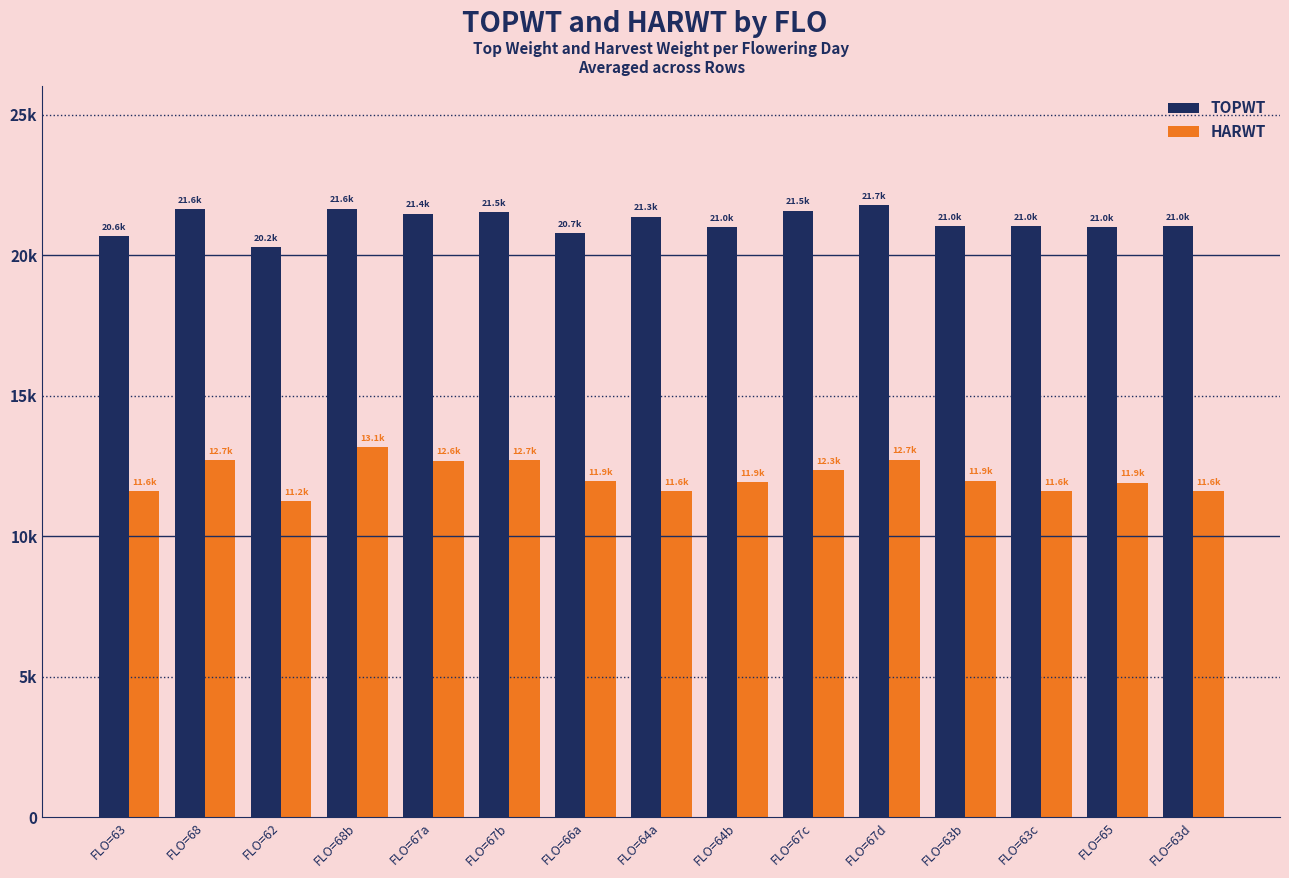

At which label does HARWT first exceed 11953?

FLO=68